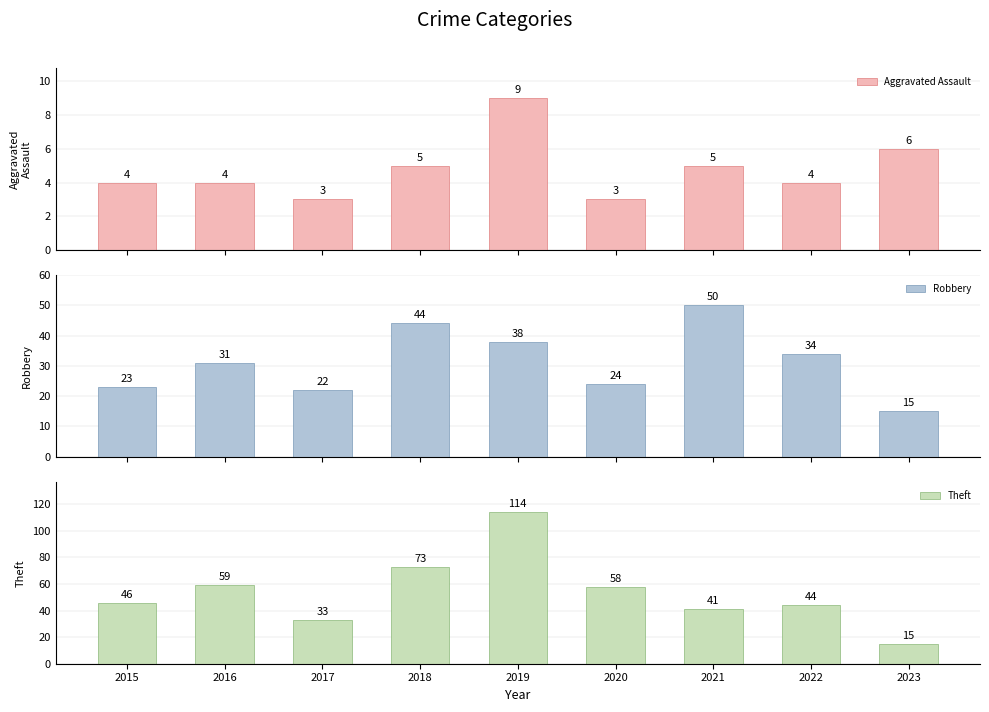

How many data points in Robbery are less than 31?

4